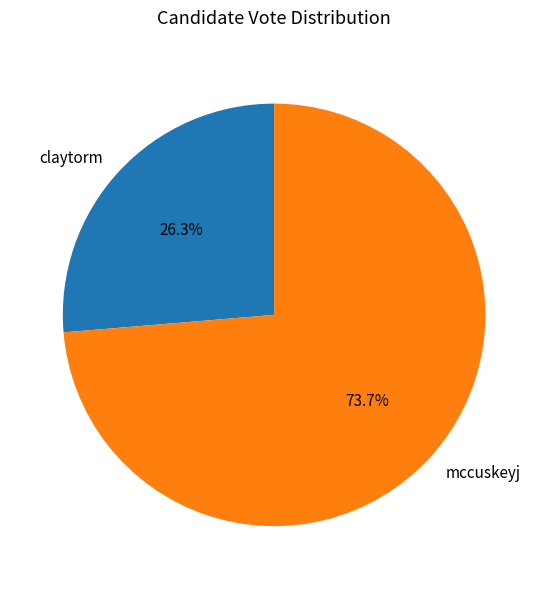

Approximately how many times larger is the value at claytorm compared to mccuskeyj?

0.4